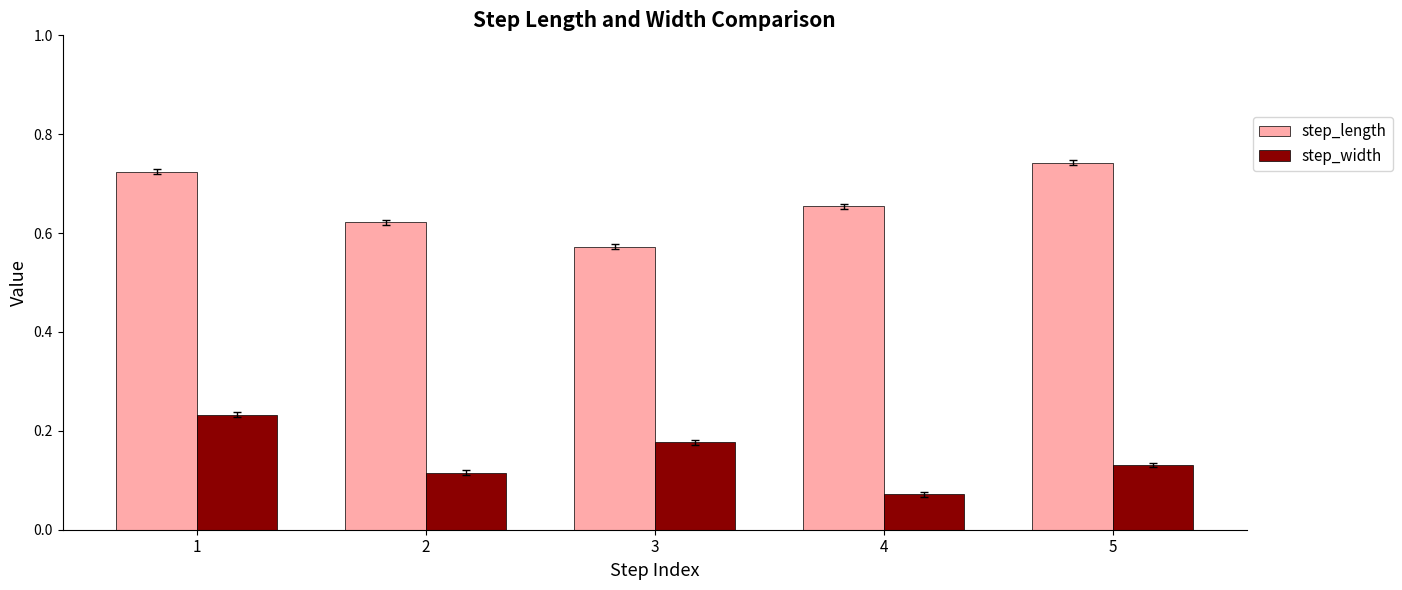

List the series in order of their overall mean, lowest first.

step_width, step_length